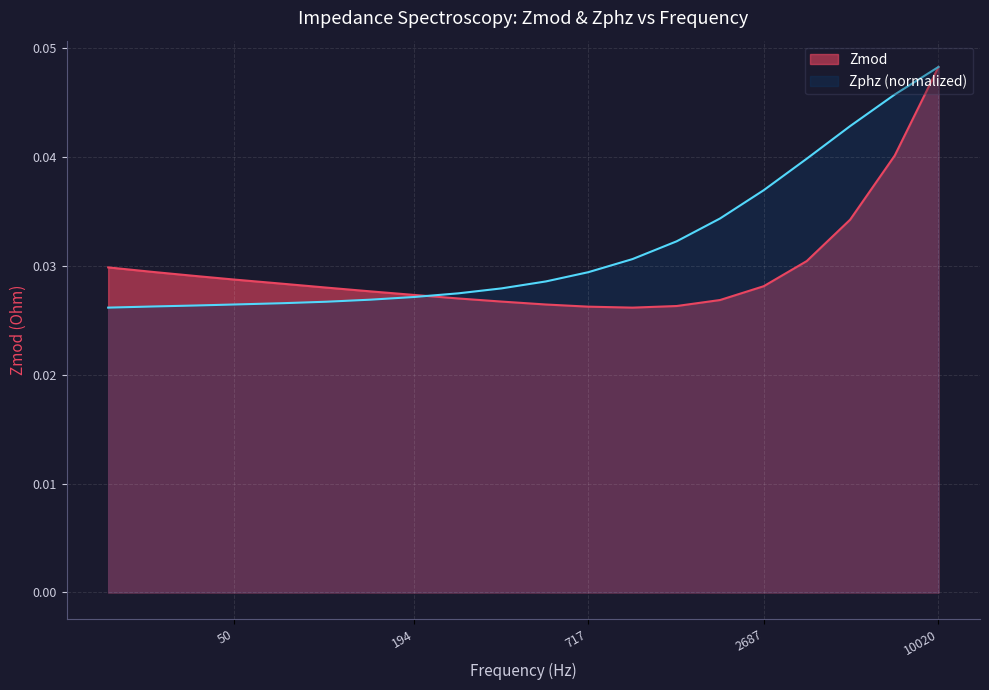

True or false: Zmod has a value of 0.0 at 50.

False